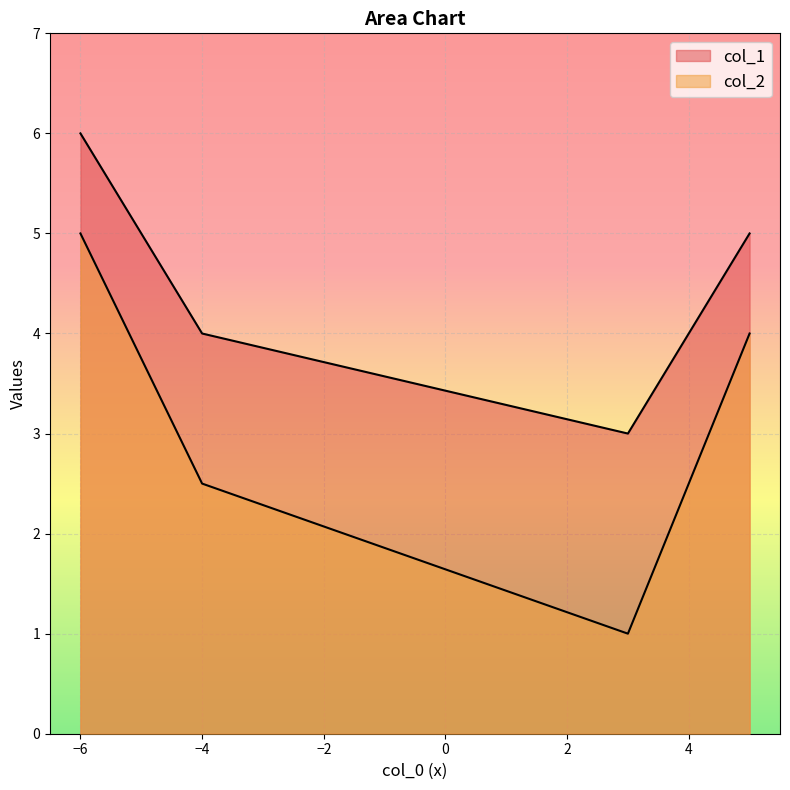

Does the chart display data point markers on the line(s)?

No